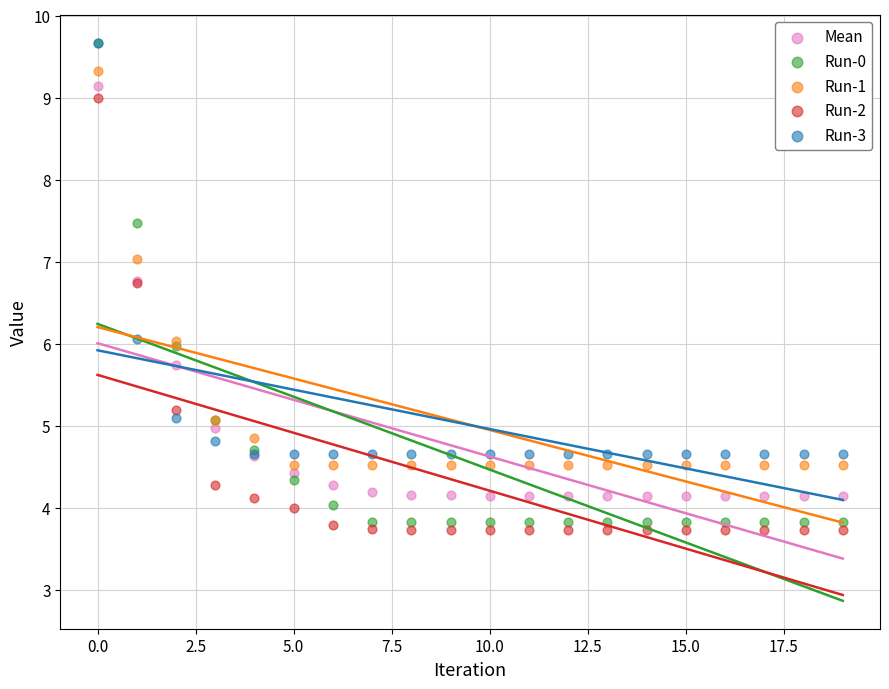

What are all the series names shown in the legend?

Mean, Run-0, Run-1, Run-2, Run-3